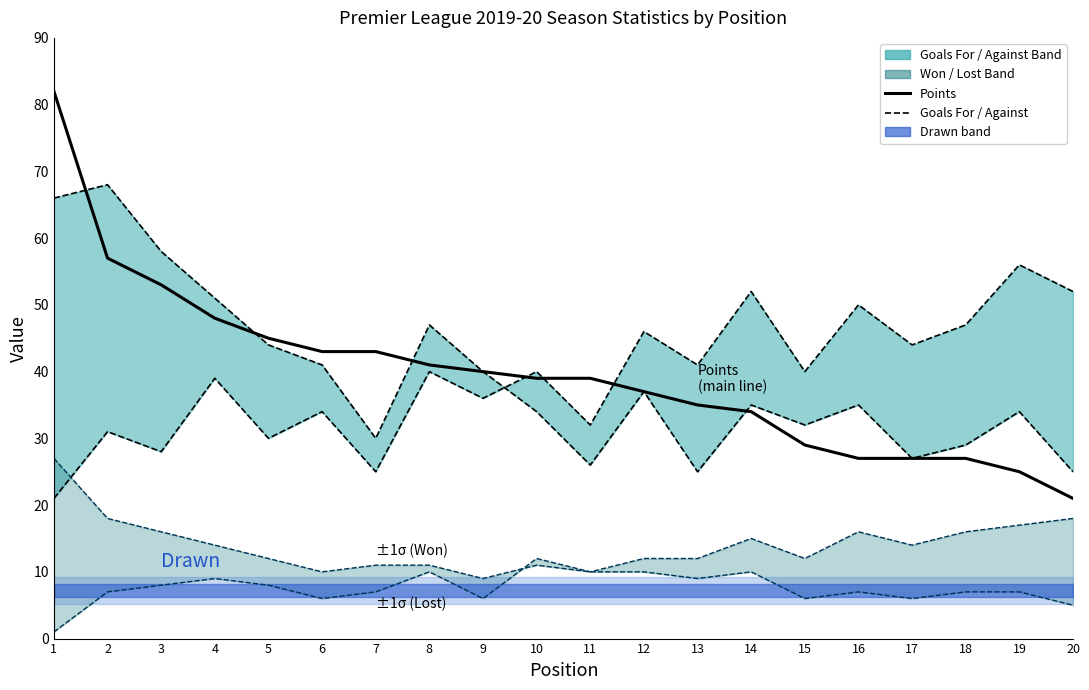

Is the value of Goals For (F) at 6 greater than the value of Goals Against (A) at 20?

No